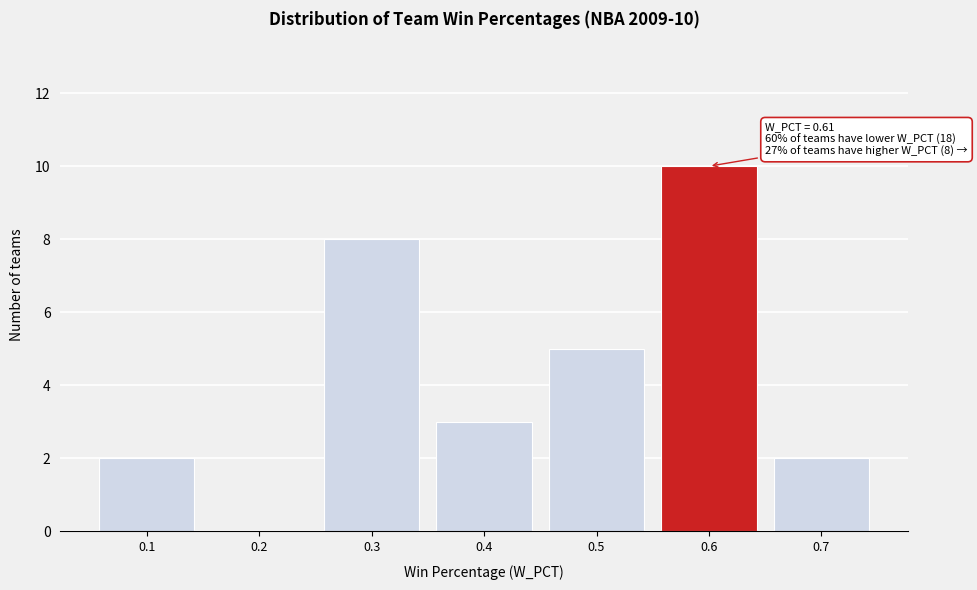

Reading right to left, what are all the values shown in this chart?

0.7=2	0.6=10	0.5=5	0.4=3	0.3=8	0.2=0	0.1=2